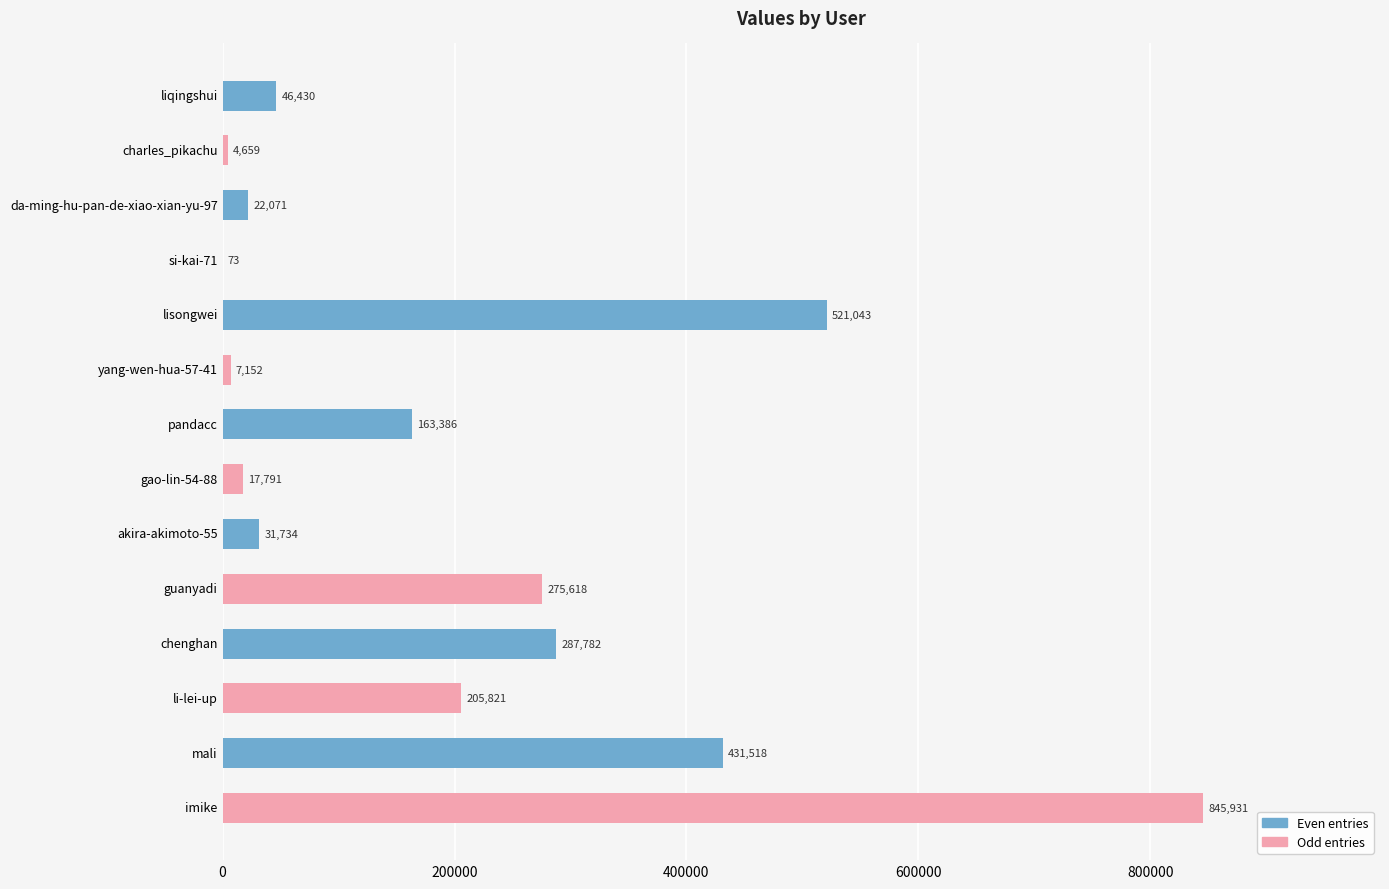

Approximately how many times larger is the value at imike compared to charles_pikachu?

181.6